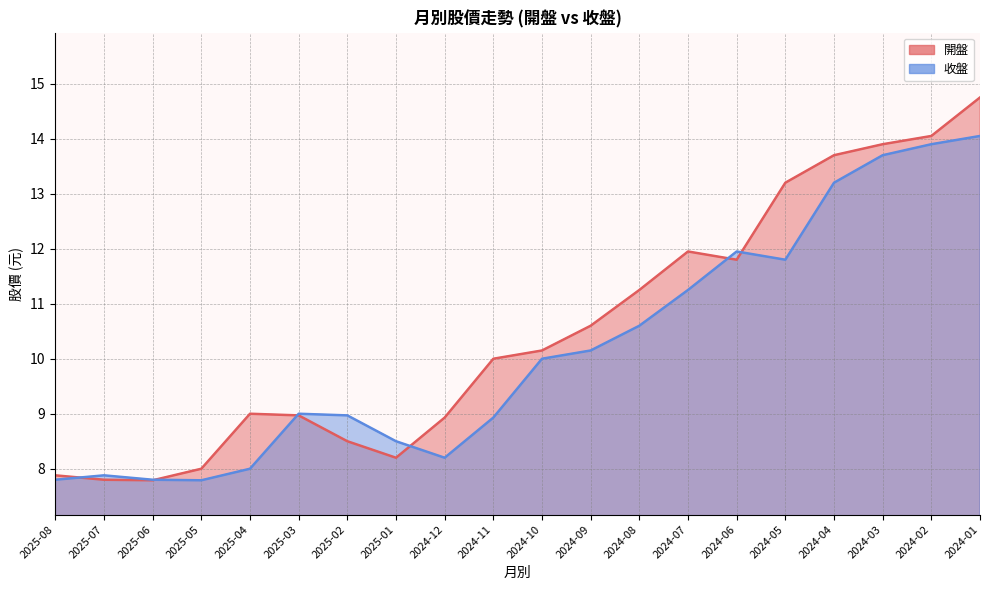

What is the label of the 3rd point from the right?

2024-03